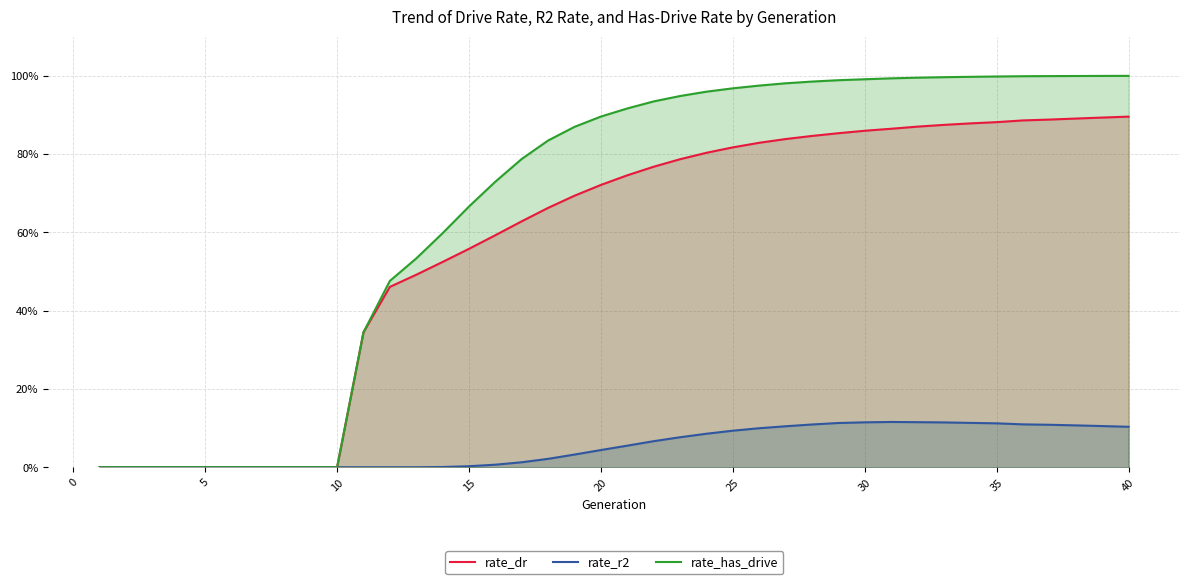

List the series in order of their peak value, highest first.

rate_has_drive, rate_dr, rate_r2